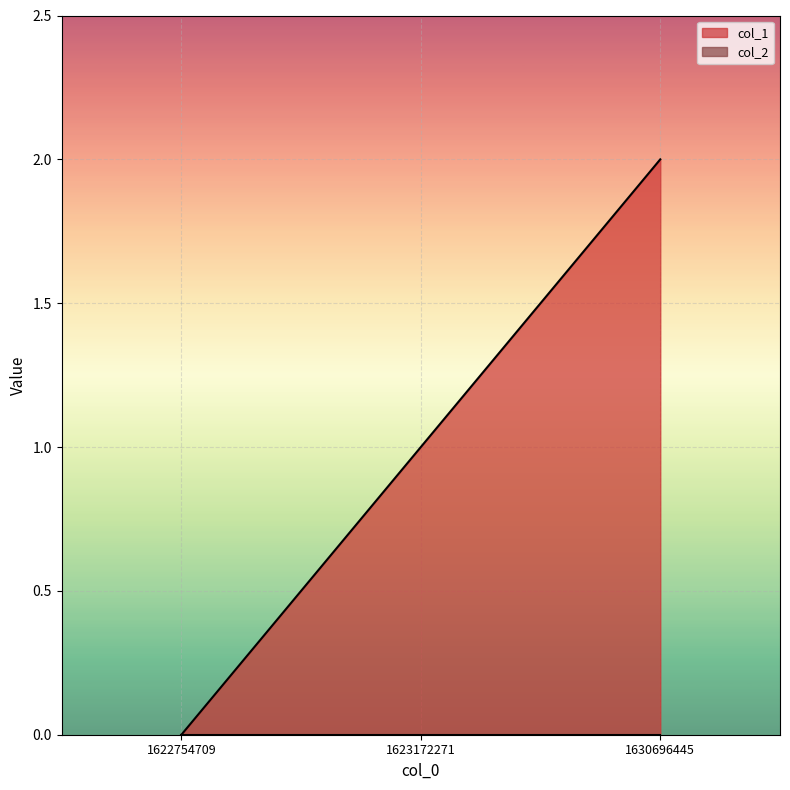

The value at 1623172271 is 1. True or false?

True